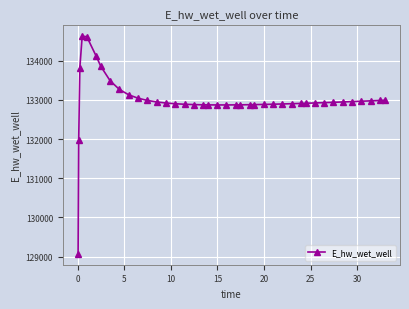

What is the difference between the maximum and minimum values?

5557.7